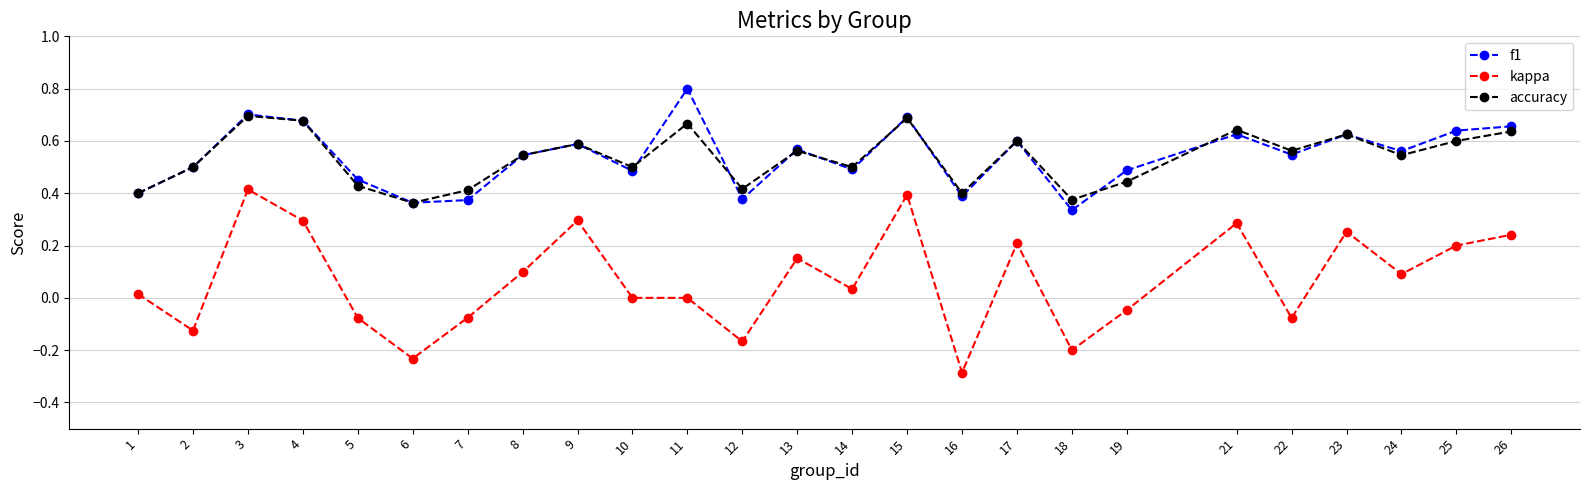

Count the number of data series in this chart.

3